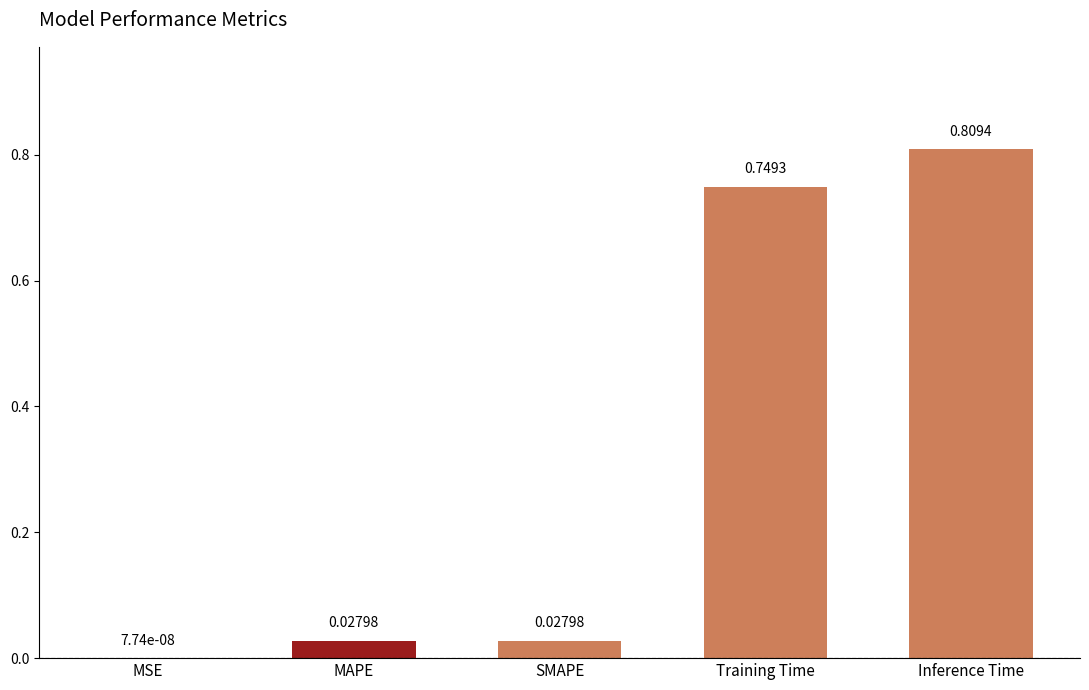

At which label is the value closest to 0?

MSE